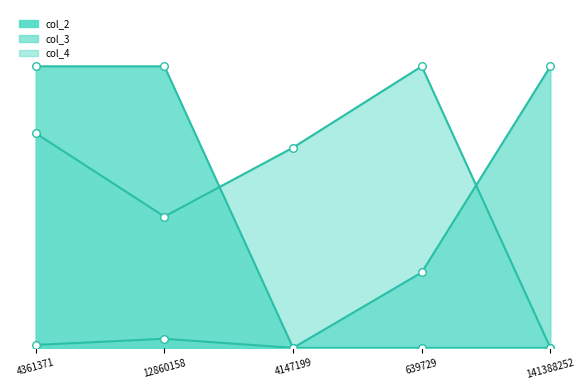

Which series contains the lowest Y value?

col_2